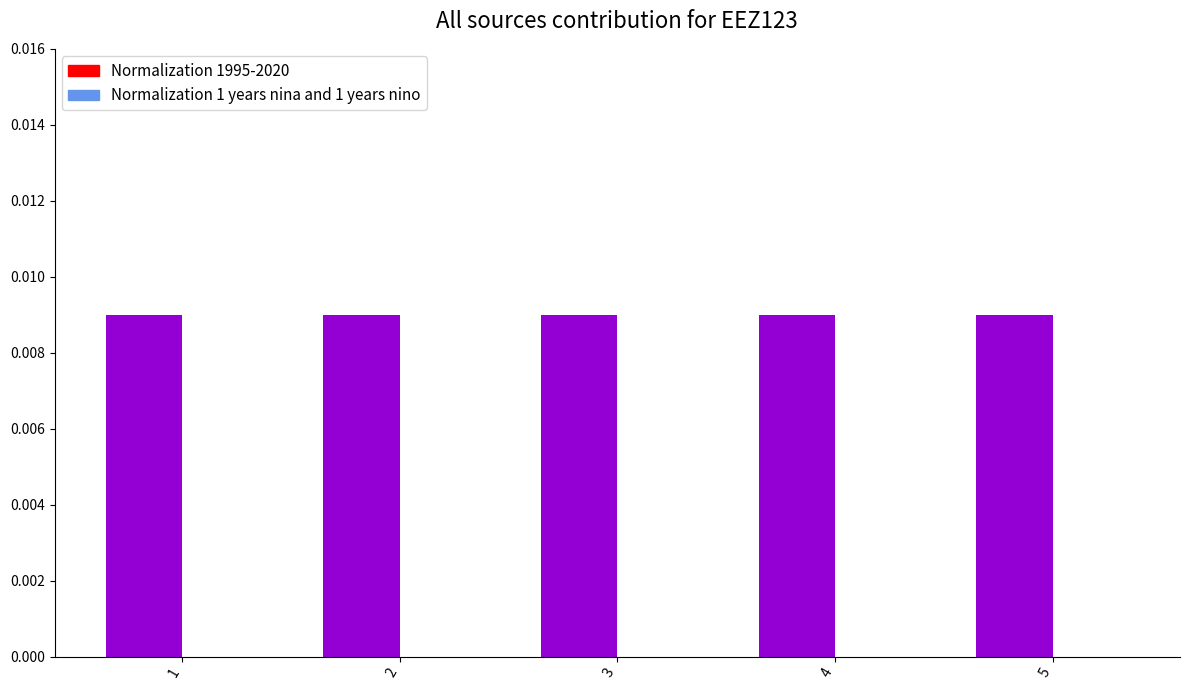

Rank the categories by Normalization 1 years nina and 1 years nino value from lowest to highest.

1, 2, 3, 4, 5